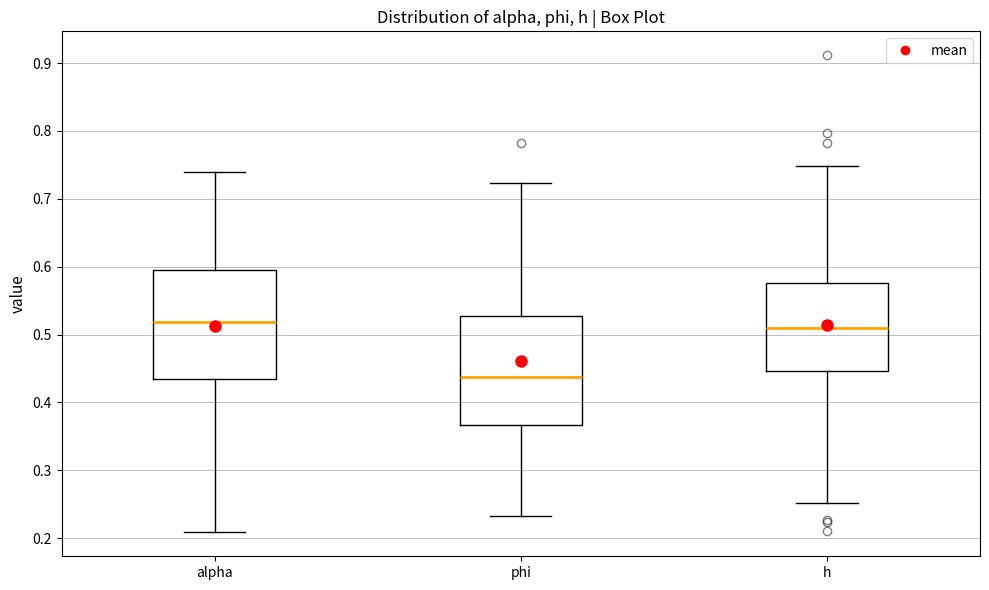

Reading left to right, read every box against the y-axis: the position of its median line, the range the box covers, and the ends of its whiskers. The values are not printed on the chart, so give them approximately, as read against the axis.

alpha: median 0.52, box 0.43 to 0.60, whiskers 0.21 to 0.74
phi: median 0.44, box 0.37 to 0.53, whiskers 0.23 to 0.72
h: median 0.51, box 0.45 to 0.58, whiskers 0.25 to 0.75